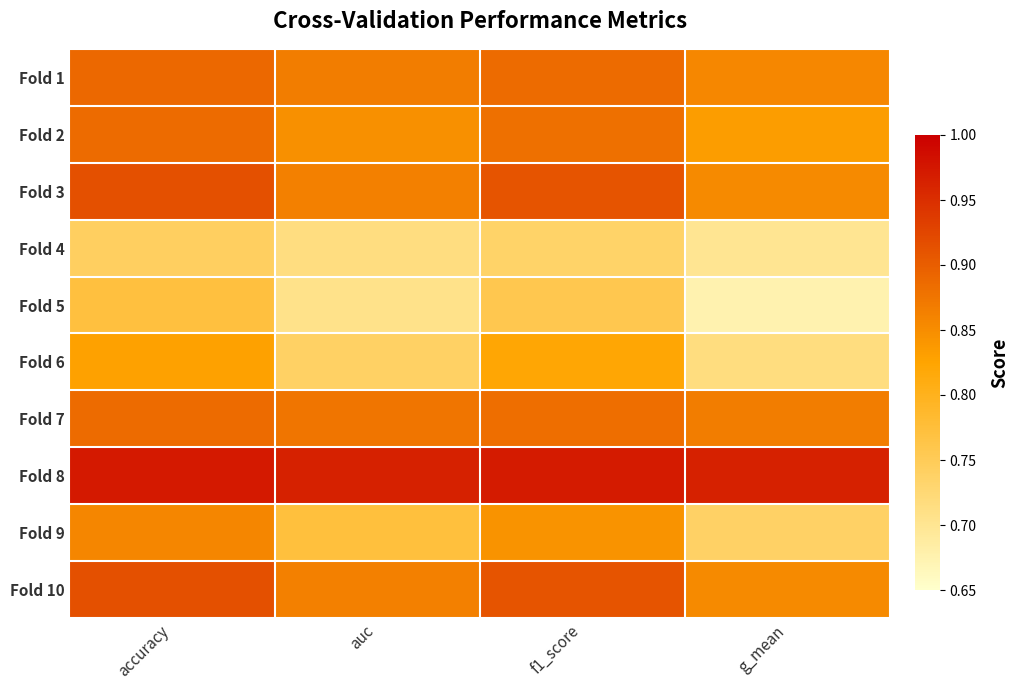

At which category is the sum across all series the highest?

accuracy